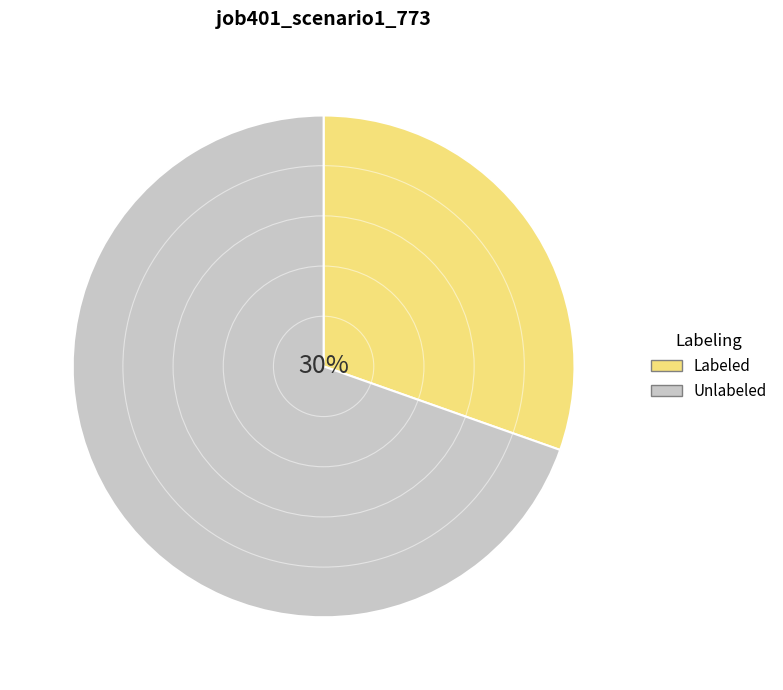

Is there a majority slice in this chart?

Yes